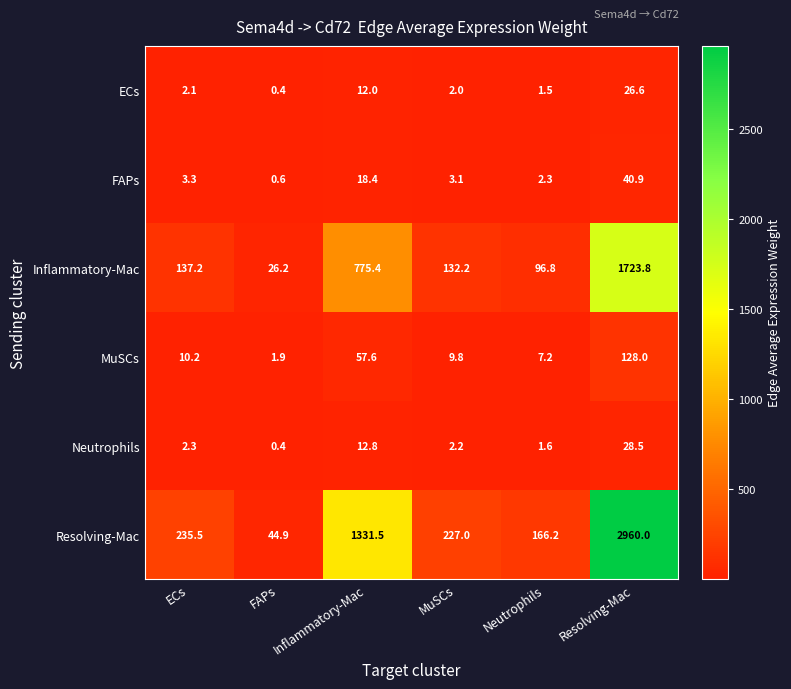

Which series has the largest total across all categories?

Resolving-Mac